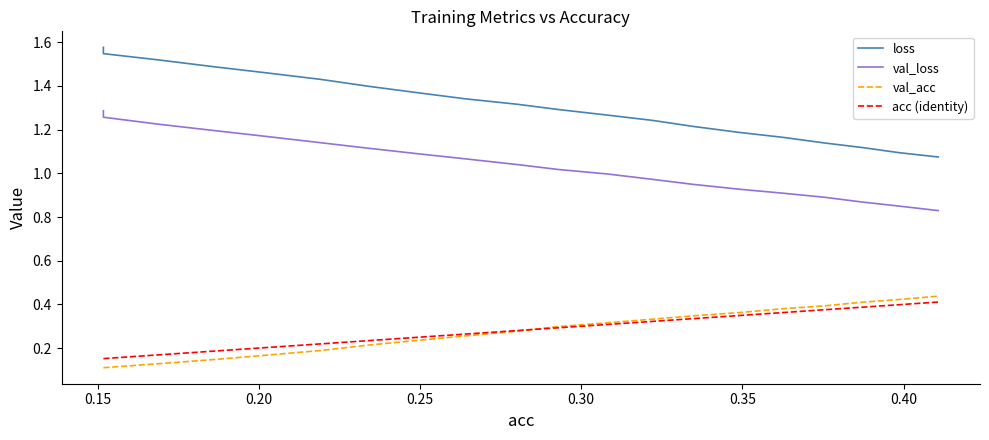

True or false: acc (identity) and val_acc cross at least once.

True